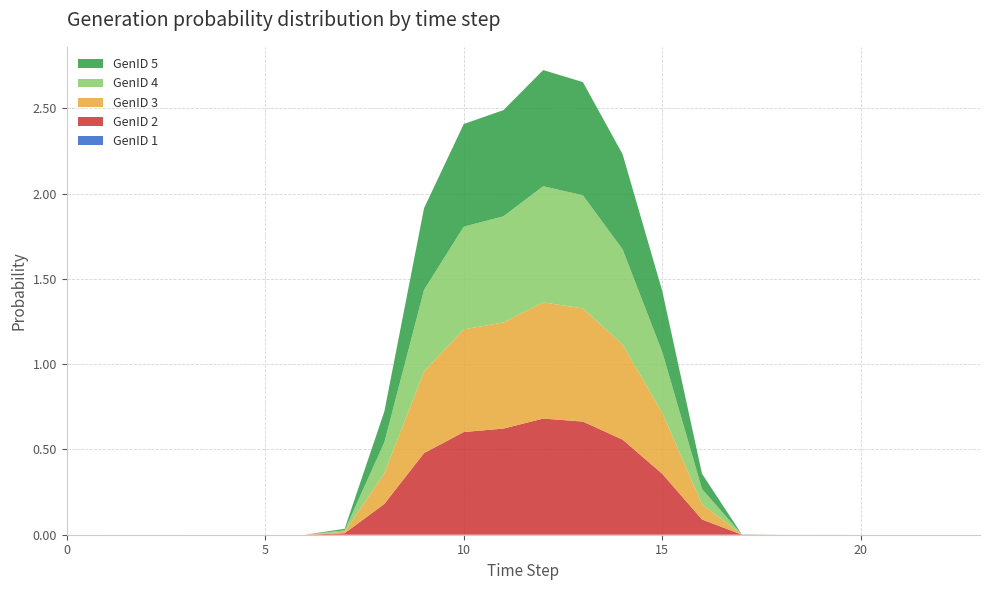

Reading left to right, what are all the values shown in this chart?

GenID 1: 0.0	0.0	0.0	0.0	0.0	0.0	0.0	0.0	0.0	0.0	0.0	0.0	0.0	0.0	0.0	0.0	0.0	0.0	0.0	0.0	0.0	0.0	0.0	0.0
GenID 2: 0.0	0.0	0.0	0.0	0.0	0.0	0.0	0.0	0.2	0.5	0.6	0.6	0.7	0.7	0.6	0.4	0.1	0.0	0.0	0.0	0.0	0.0	0.0	0.0
GenID 3: 0.0	0.0	0.0	0.0	0.0	0.0	0.0	0.0	0.2	0.5	0.6	0.6	0.7	0.7	0.6	0.4	0.1	0.0	0.0	0.0	0.0	0.0	0.0	0.0
GenID 4: 0.0	0.0	0.0	0.0	0.0	0.0	0.0	0.0	0.2	0.5	0.6	0.6	0.7	0.7	0.6	0.4	0.1	0.0	0.0	0.0	0.0	0.0	0.0	0.0
GenID 5: 0.0	0.0	0.0	0.0	0.0	0.0	0.0	0.0	0.2	0.5	0.6	0.6	0.7	0.7	0.6	0.4	0.1	0.0	0.0	0.0	0.0	0.0	0.0	0.0